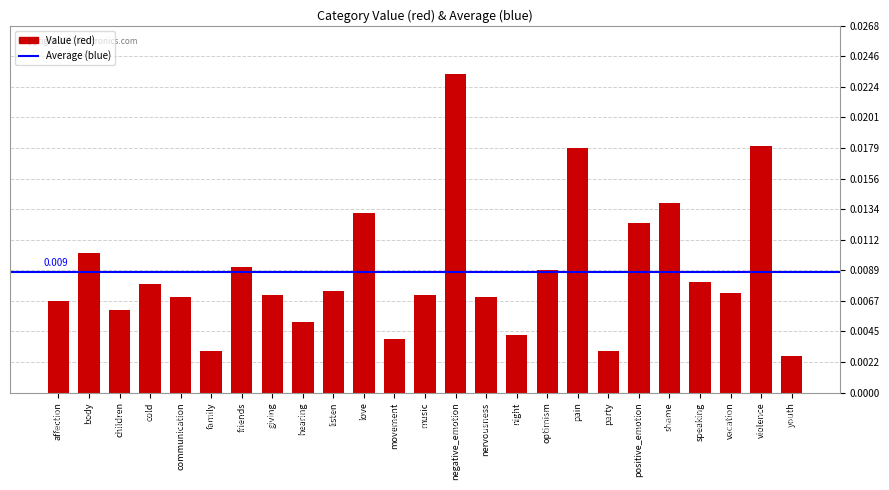

Between pain and communication, which is larger?

pain